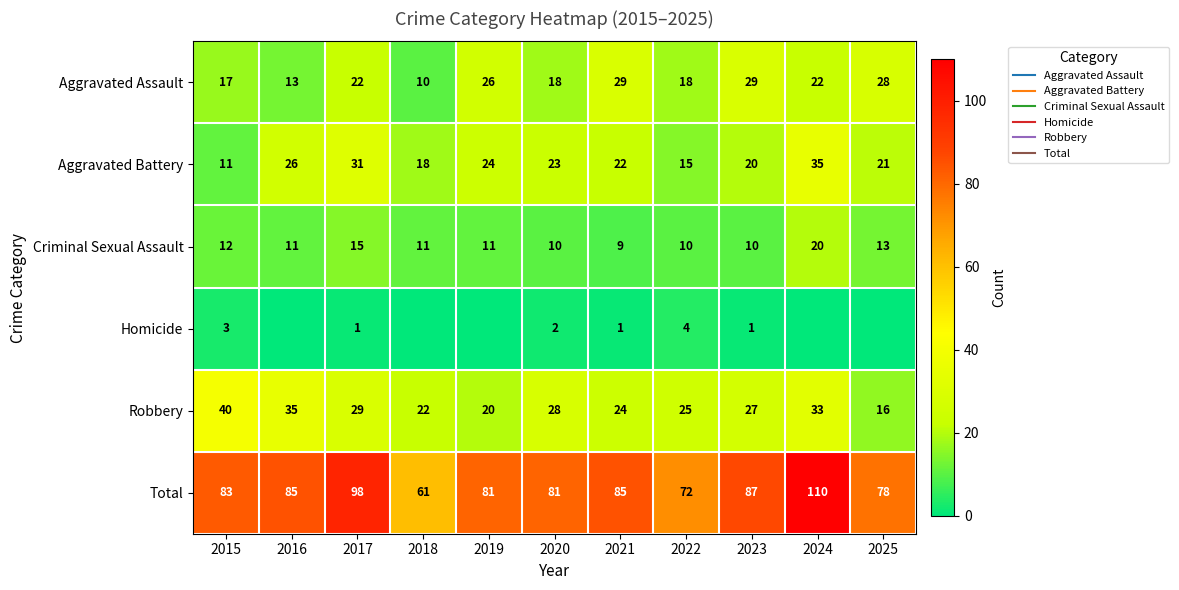

Between 2017 and 2021, which series saw the biggest shift?

Total